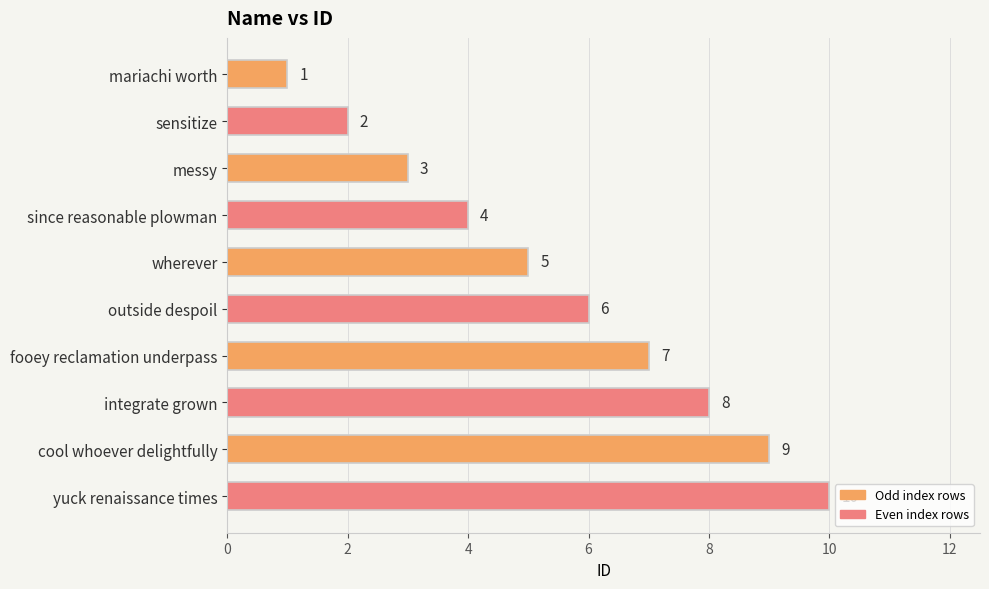

What is the difference between the second highest and second lowest values?

7